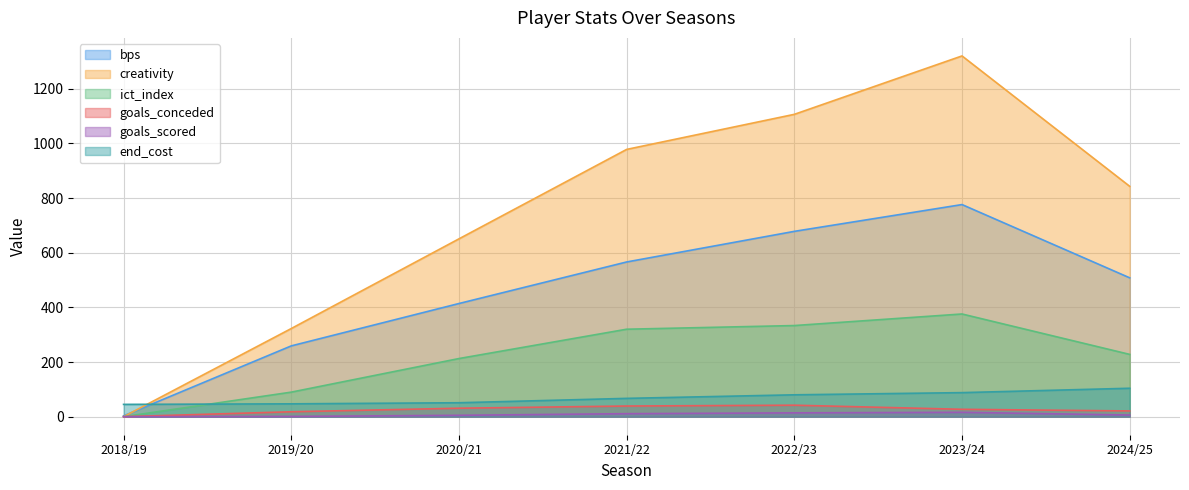

At which category does goals_conceded reach its first local peak?

2022/23